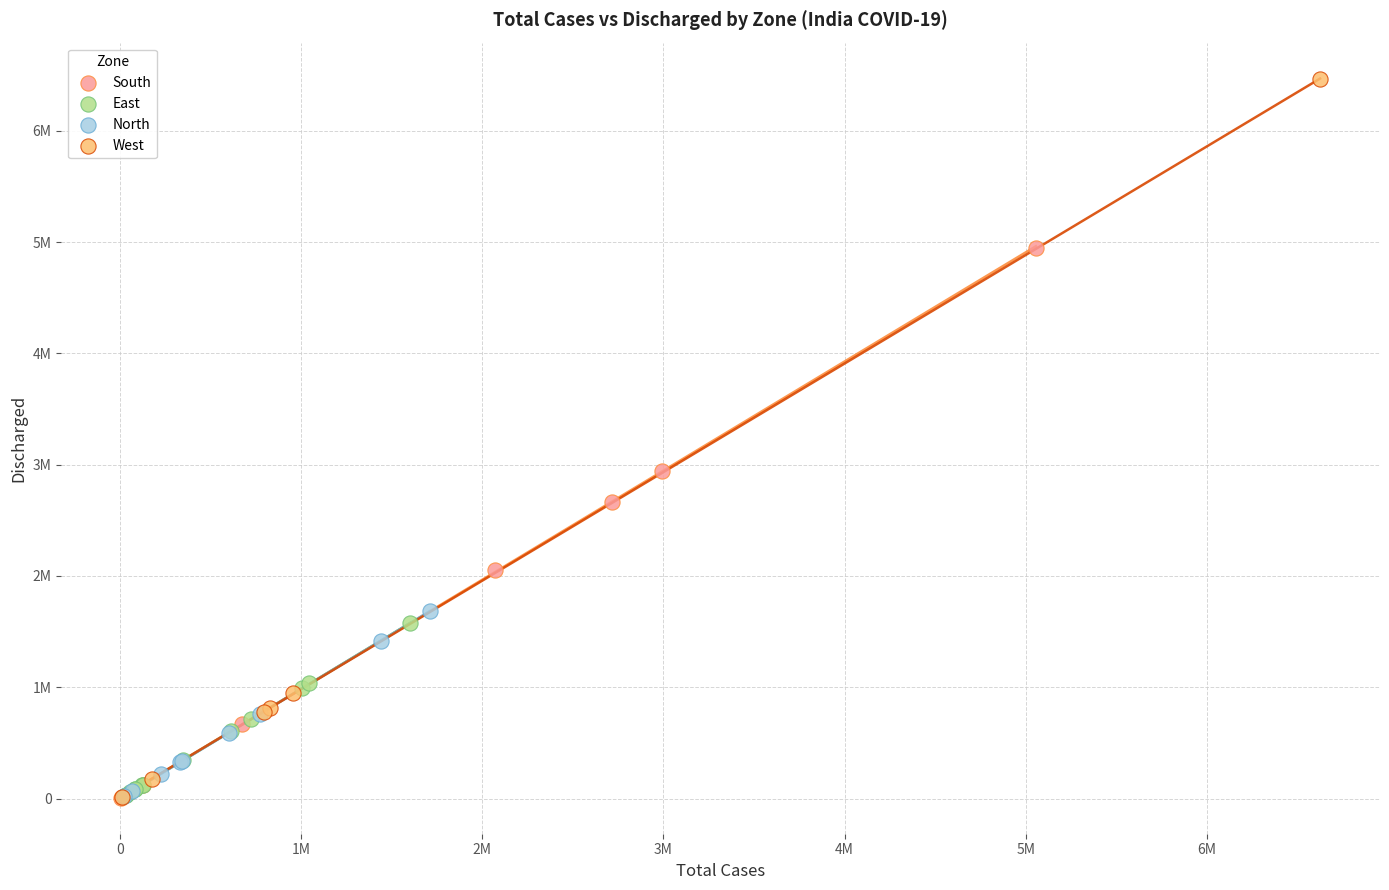

Which series reaches the maximum Y coordinate?

West